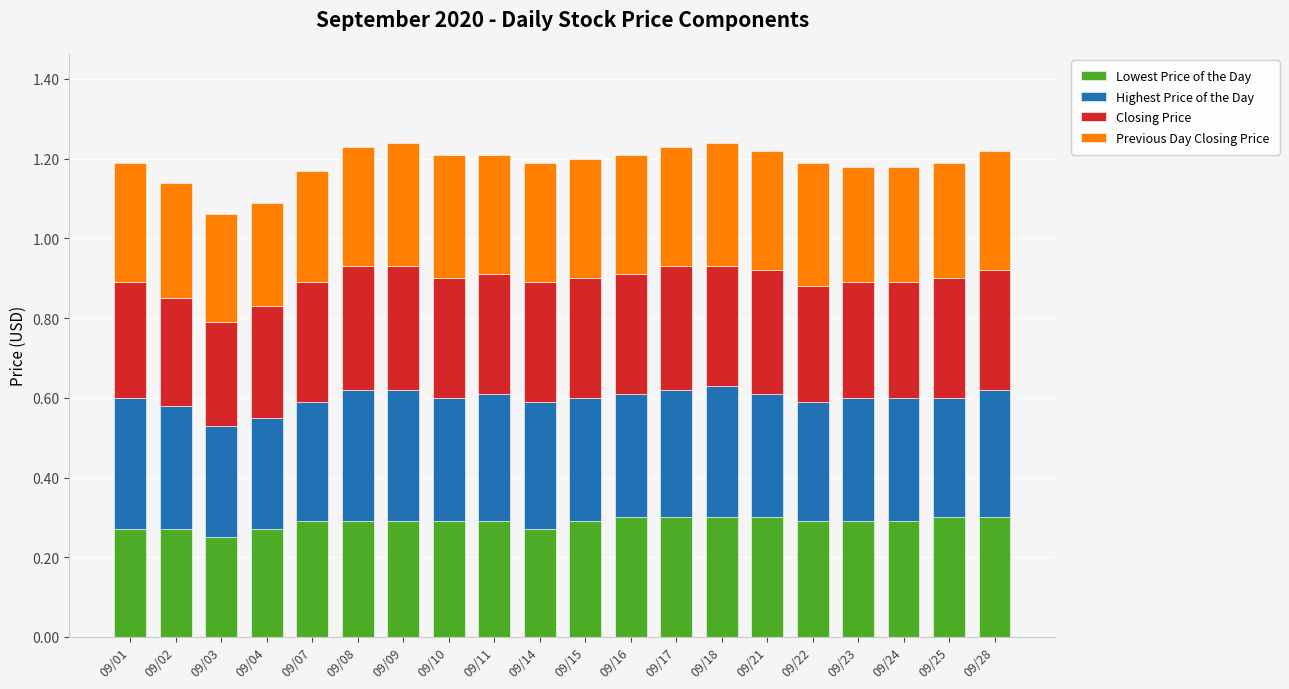

What is the total value across all series at 09/25?

1.2